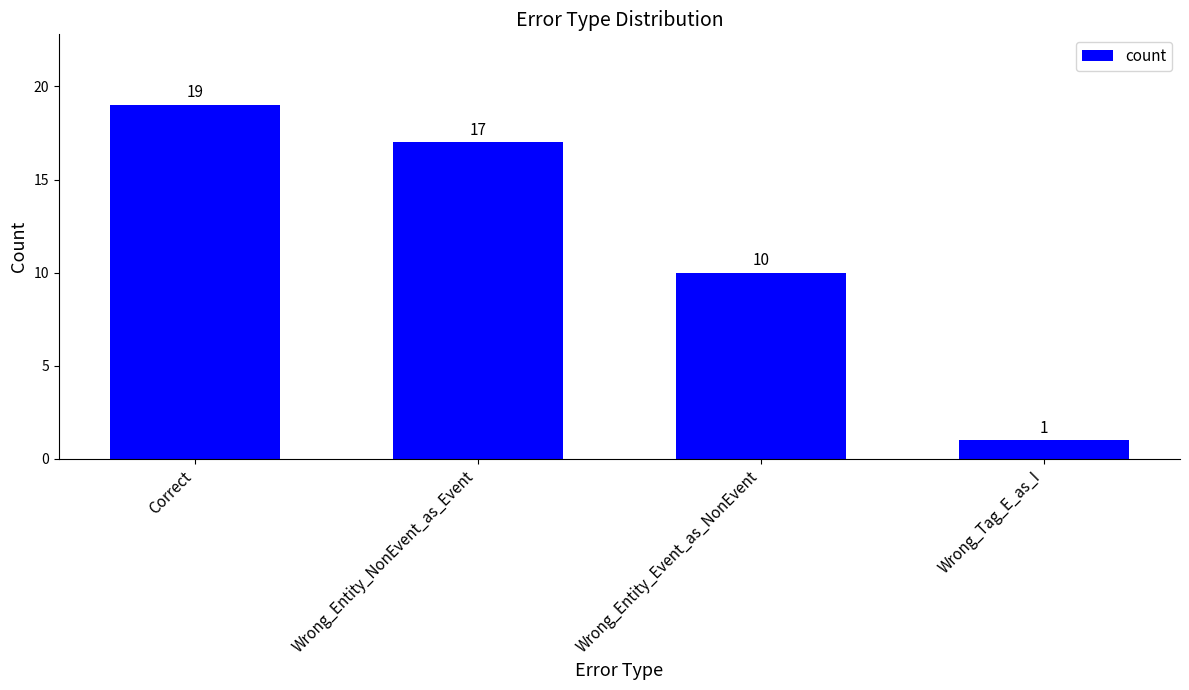

Rank the categories by value from highest to lowest.

Correct, Wrong_Entity_NonEvent_as_Event, Wrong_Entity_Event_as_NonEvent, Wrong_Tag_E_as_I